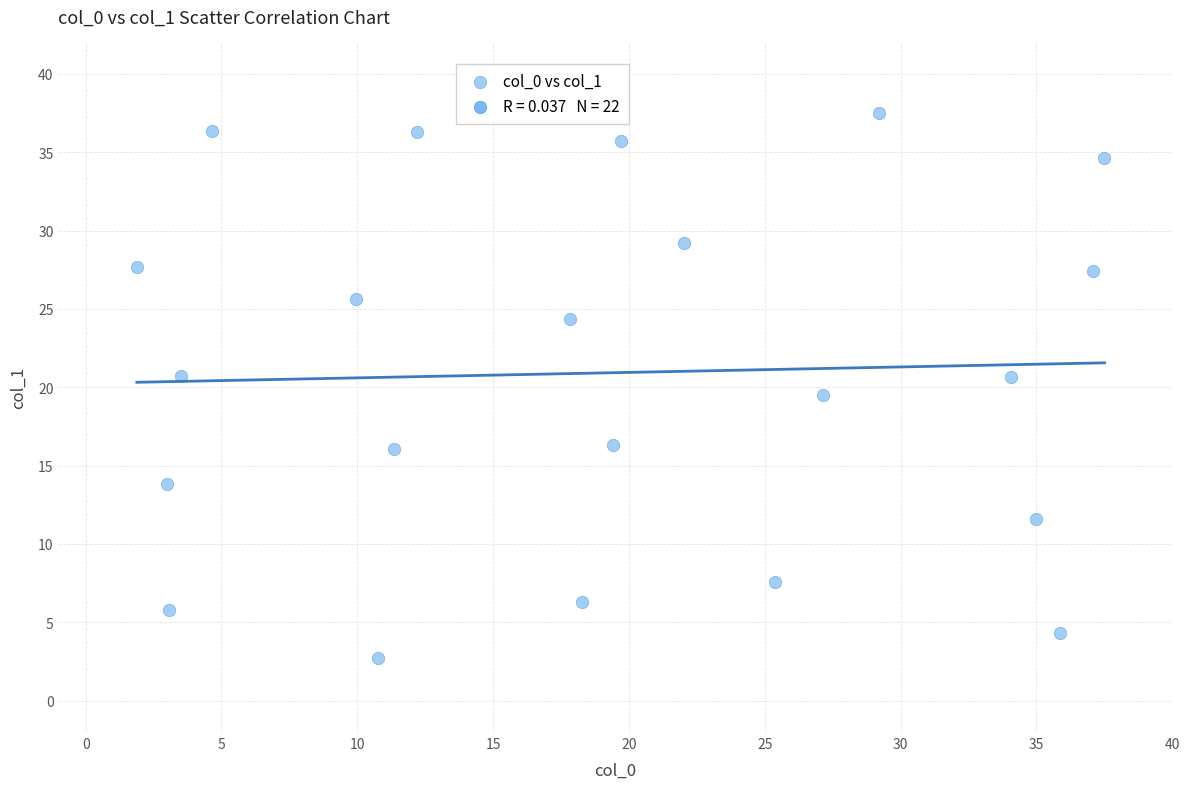

What is the range of X values (max minus min)?

35.6